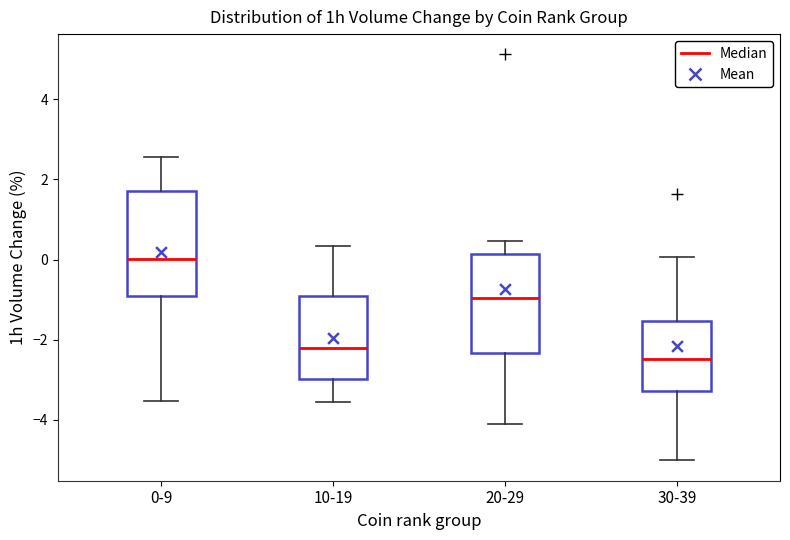

Where is the lower edge of the box for 30-39 on the y-axis? The values are not printed on the chart, so give them approximately, as read against the axis.

-3.2